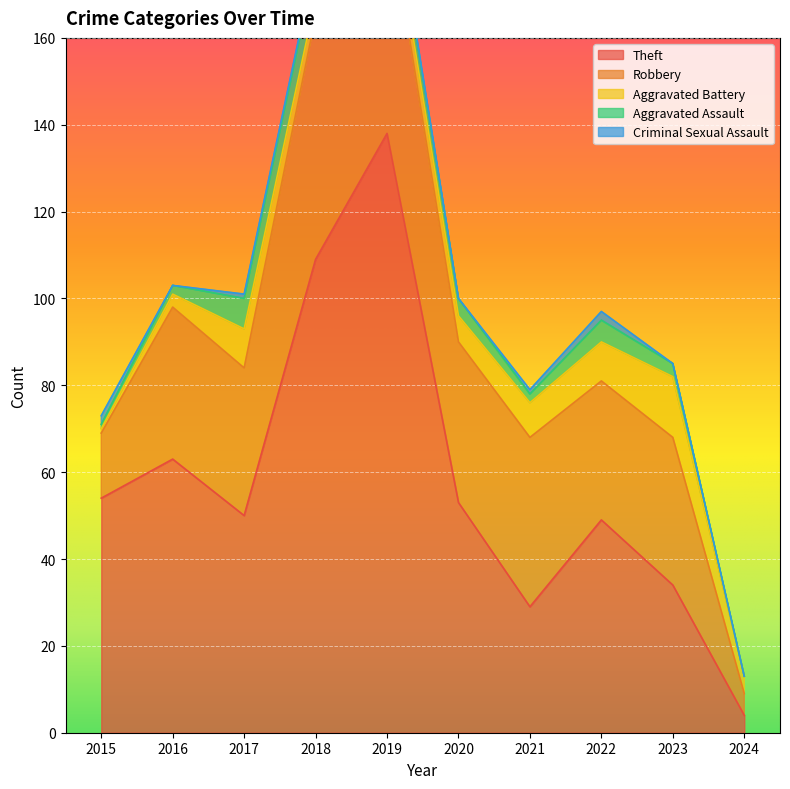

Where is the first local maximum for Aggravated Assault?

2018